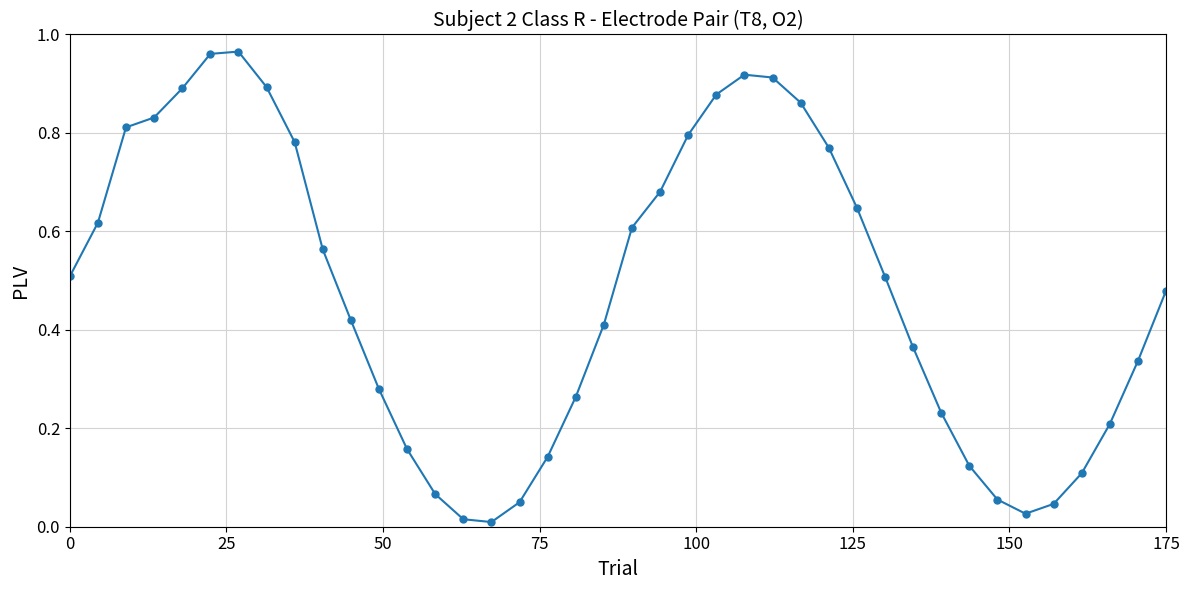

What is the sum of all values?

19.2